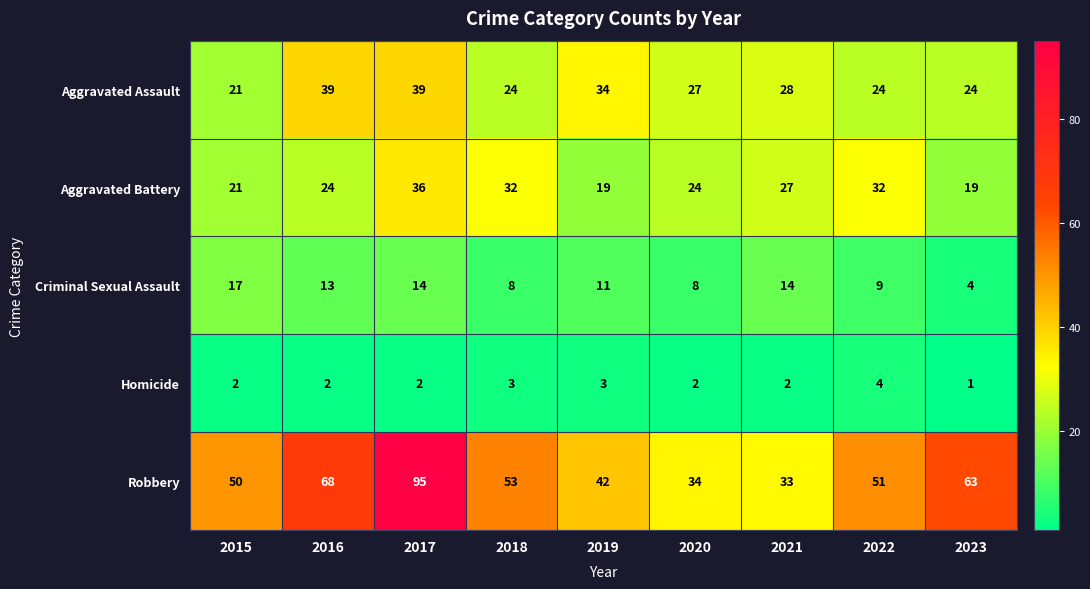

True or false: Aggravated Assault has a value of 34 at 2019.

True